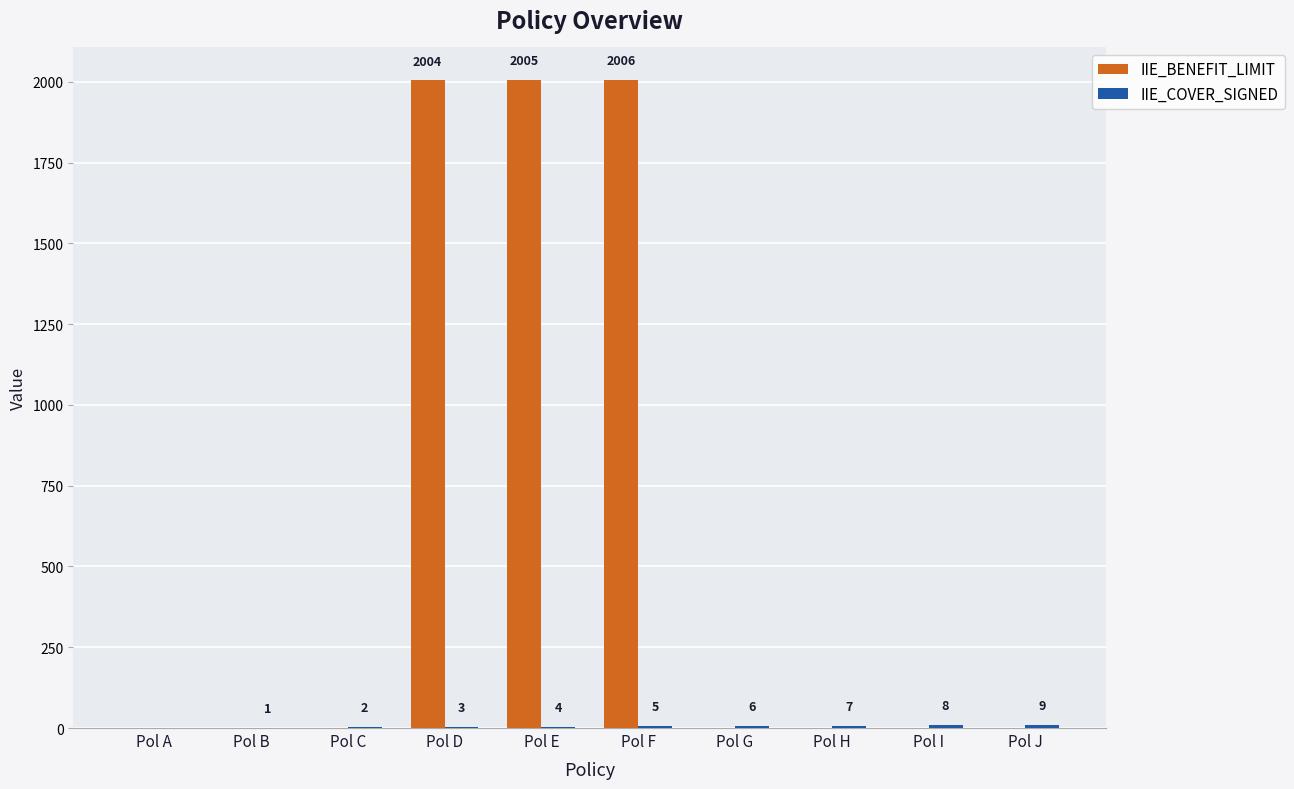

What is the sum of all IIE_BENEFIT_LIMIT values?

6015